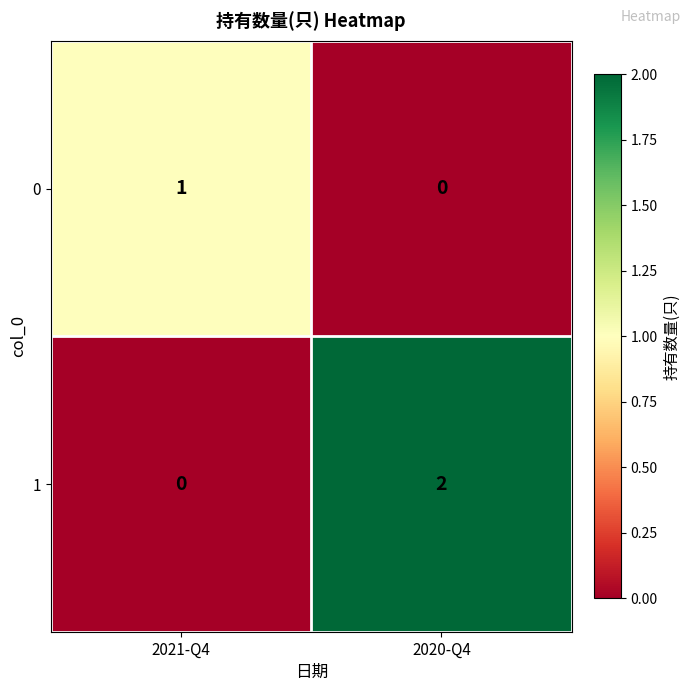

How many data points does each series have?

2